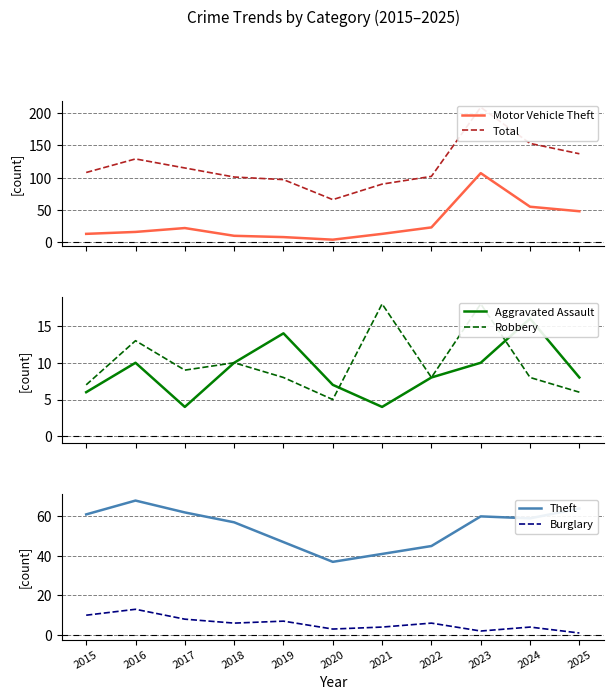

The Robbery series shows 4 at 2021. True or false?

False